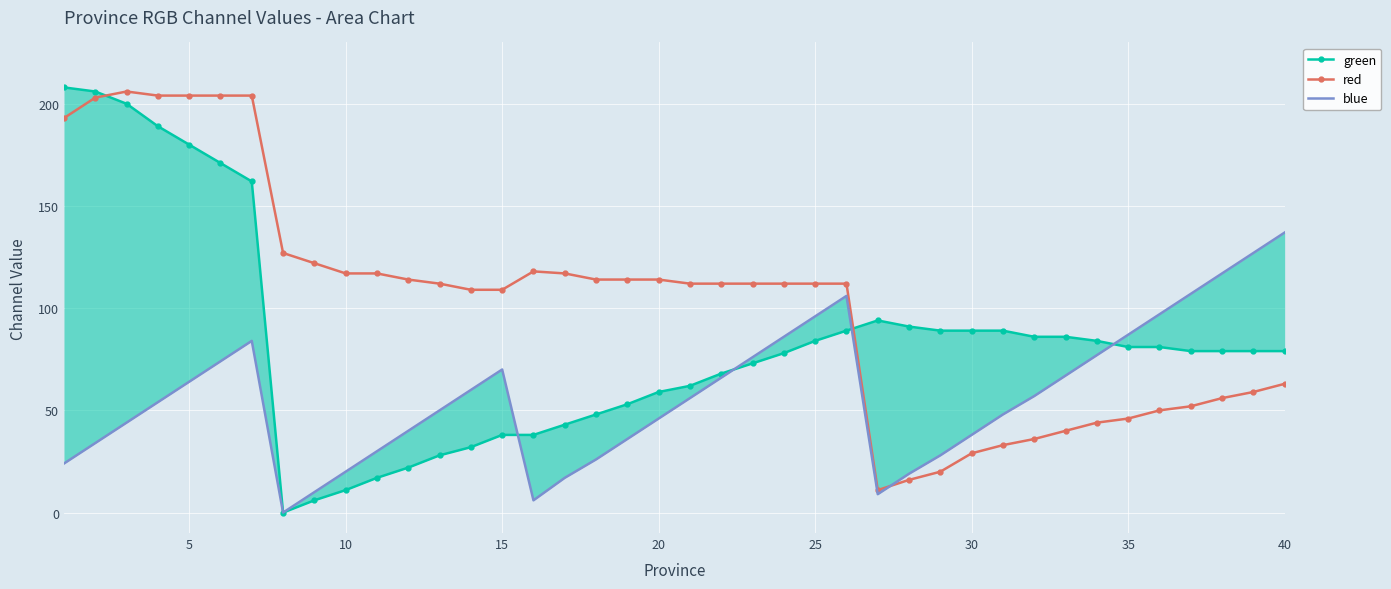

In green, how many points are lower than both neighbors (excluding endpoints)?

1